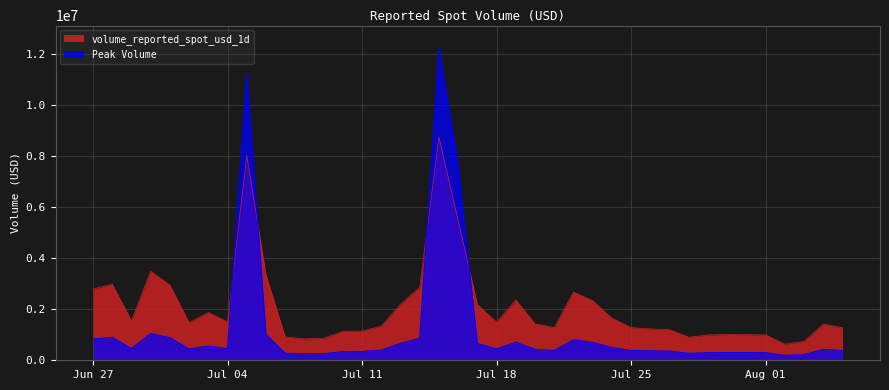

What is the change in value from 2023-07-14 to 2023-07-16?

+2610624.7